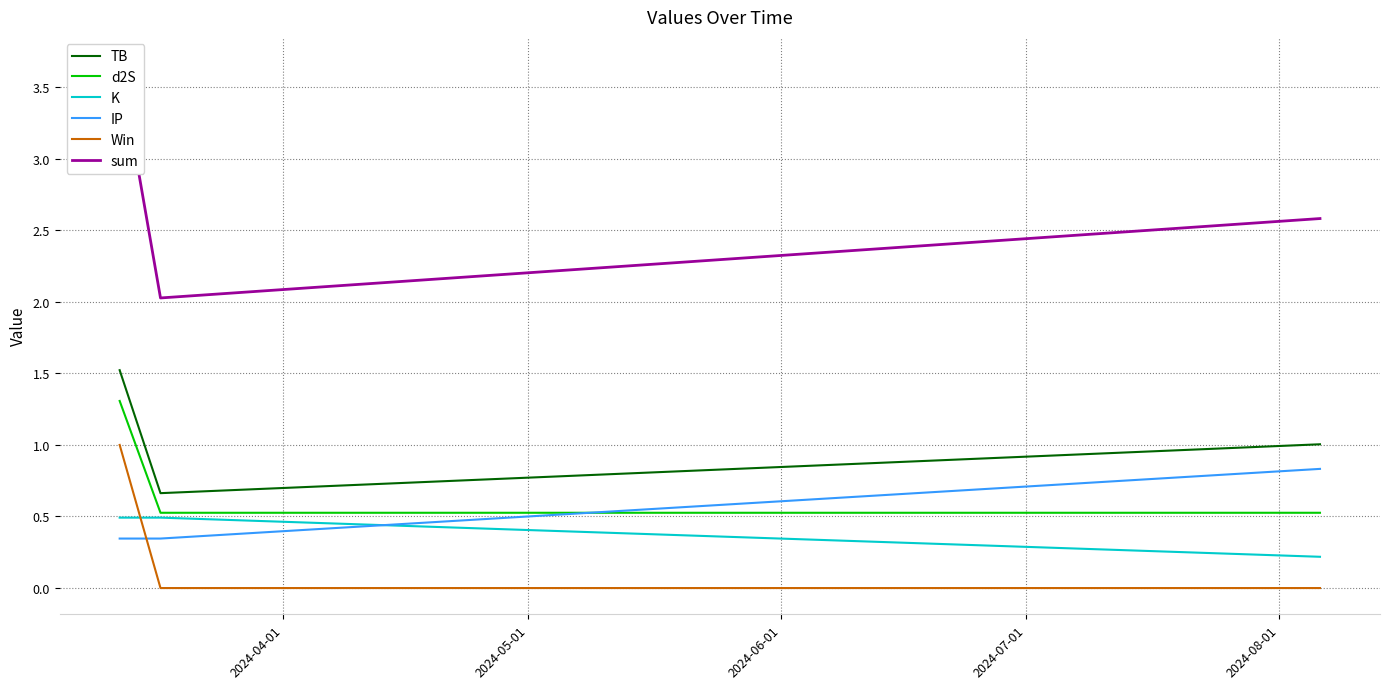

Rank the series by their maximum value, from lowest to highest.

K, IP, Win, d2S, TB, sum